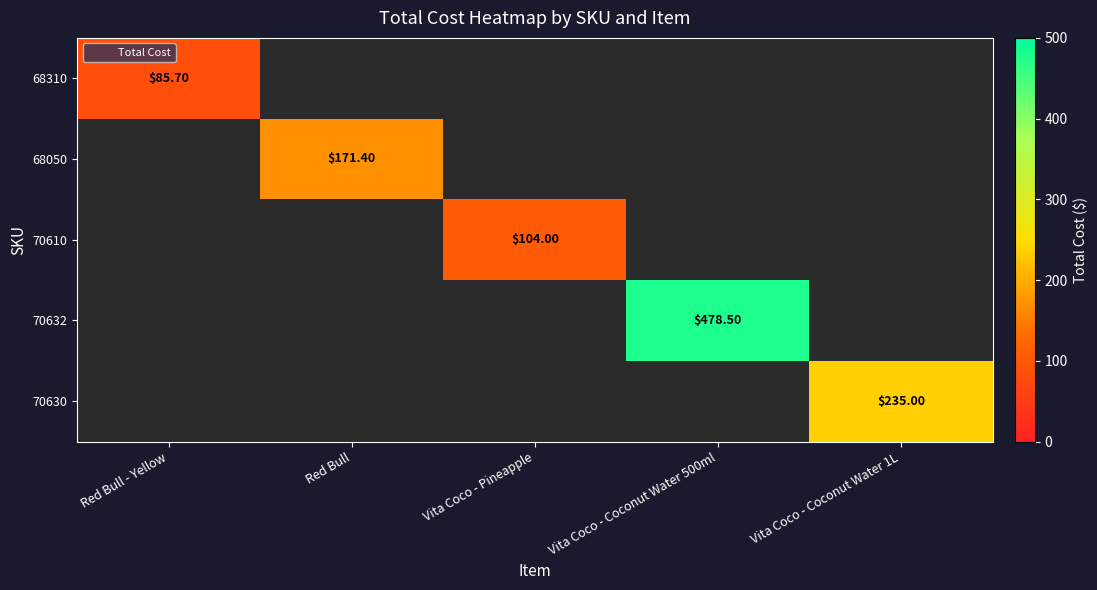

What is the spread (max minus min) of values at Red Bull - Yellow?

85.7